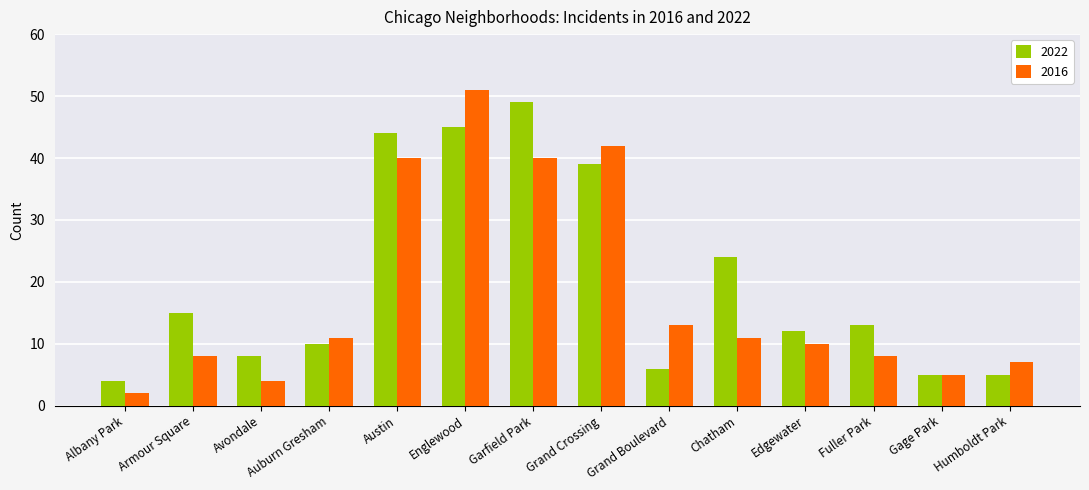

Reading left to right, transcribe all the data shown in this chart.

2022: 4	15	8	10	44	45	49	39	6	24	12	13	5	5
2016: 2	8	4	11	40	51	40	42	13	11	10	8	5	7